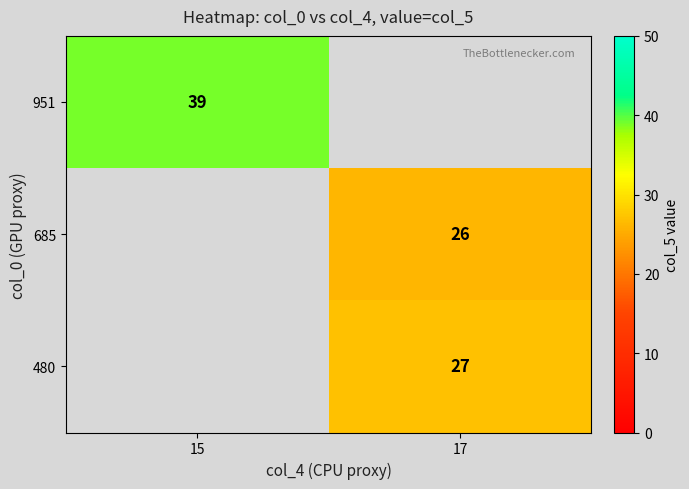

True or false: 685 has a value of 26 at 17.

True